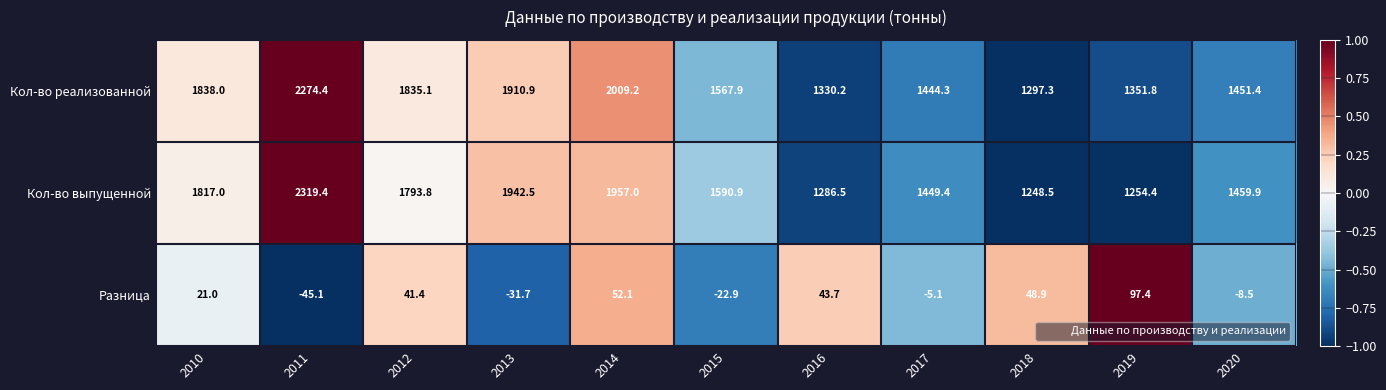

At which category is the sum across all series the highest?

2011